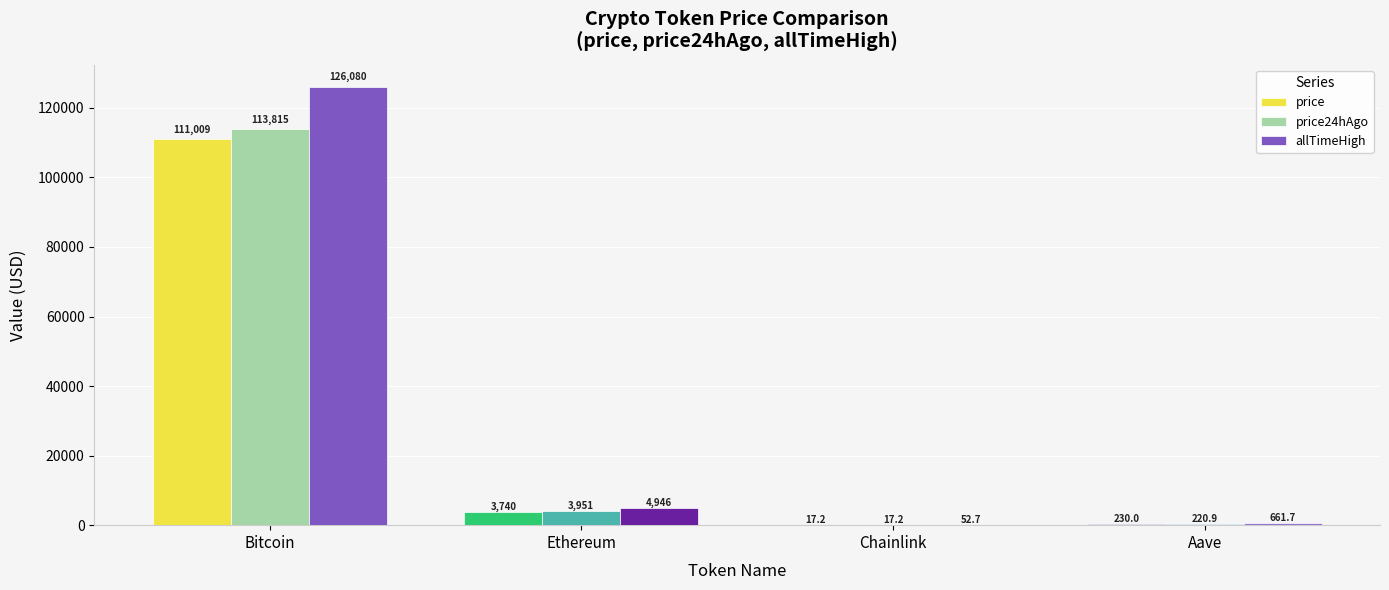

What is the spread (max minus min) of values at Chainlink?

35.5